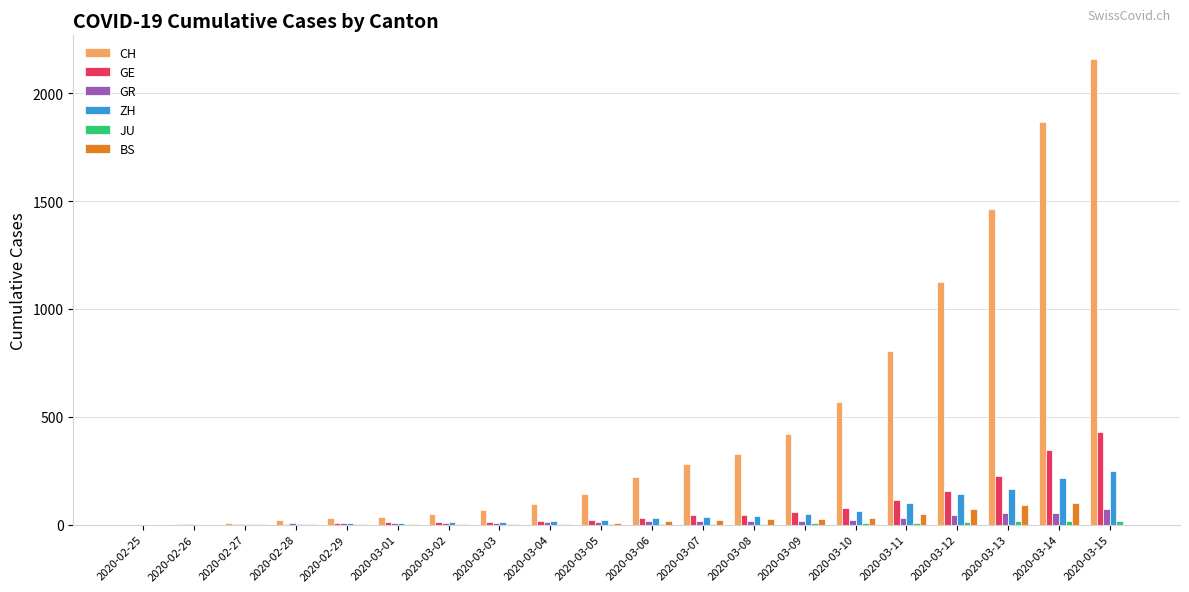

At which label is CH closest to 1080?

2020-03-12